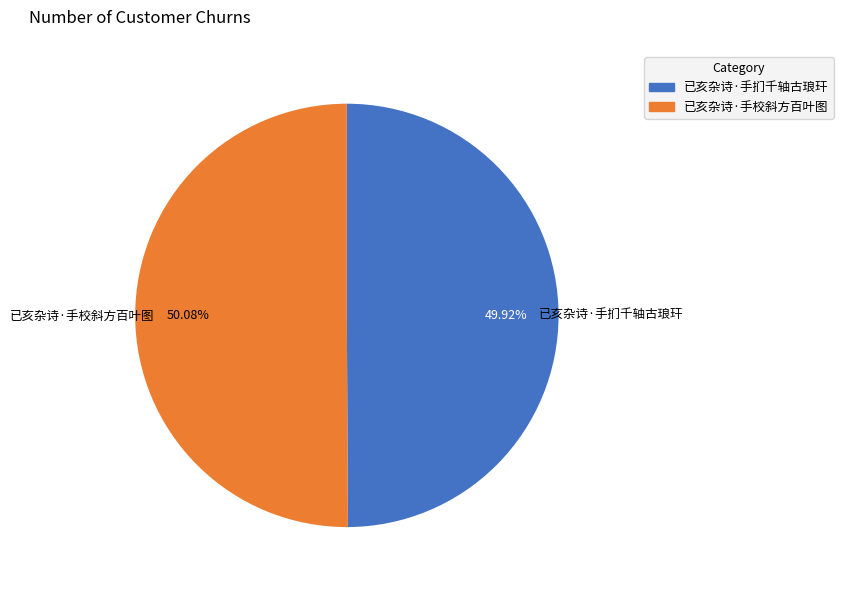

Approximately how many times larger is the value at 已亥杂诗·手扪千轴古琅玕 compared to 已亥杂诗·手校斜方百叶图?

1.0